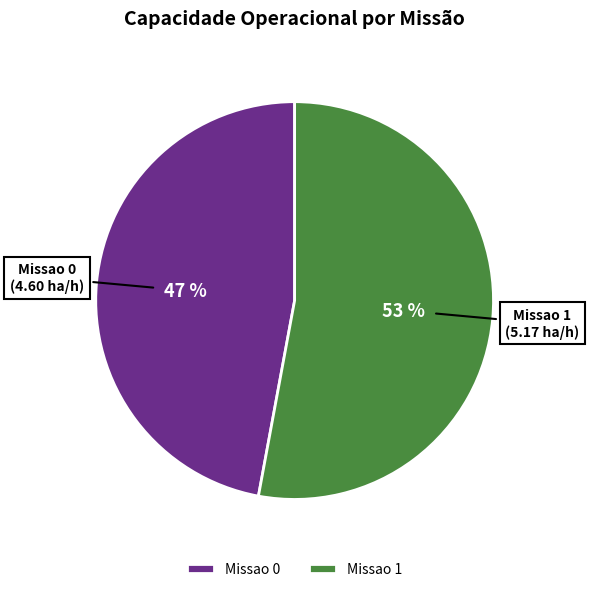

Is the sum of Missao 0 and Missao 1 greater than half?

Yes